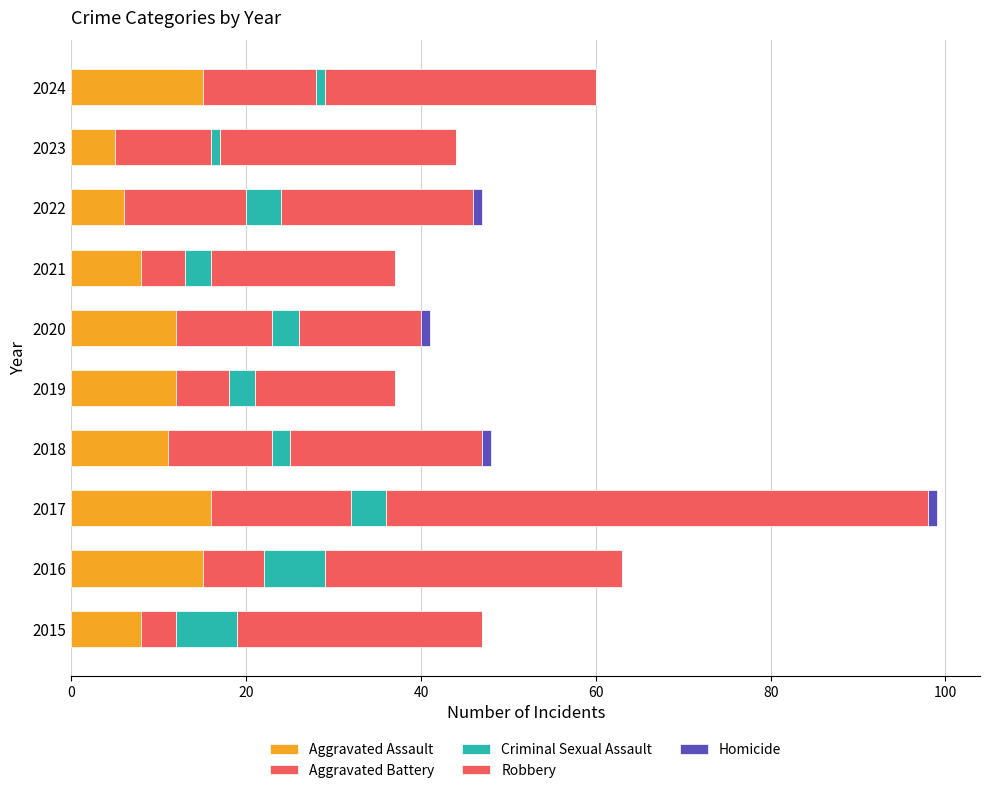

How many distinct data groups are displayed?

5